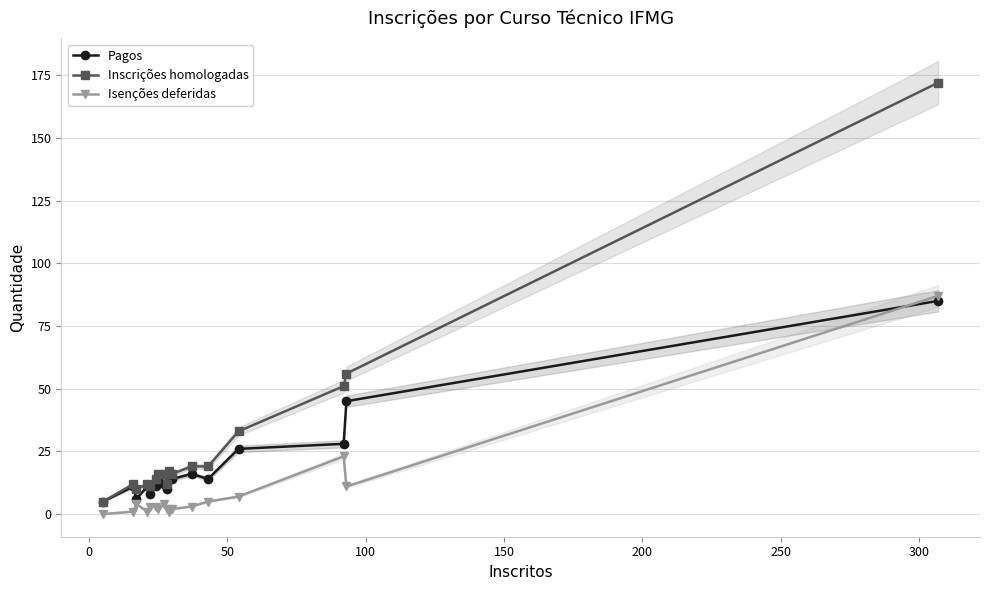

How many categories are shown in the chart?

17